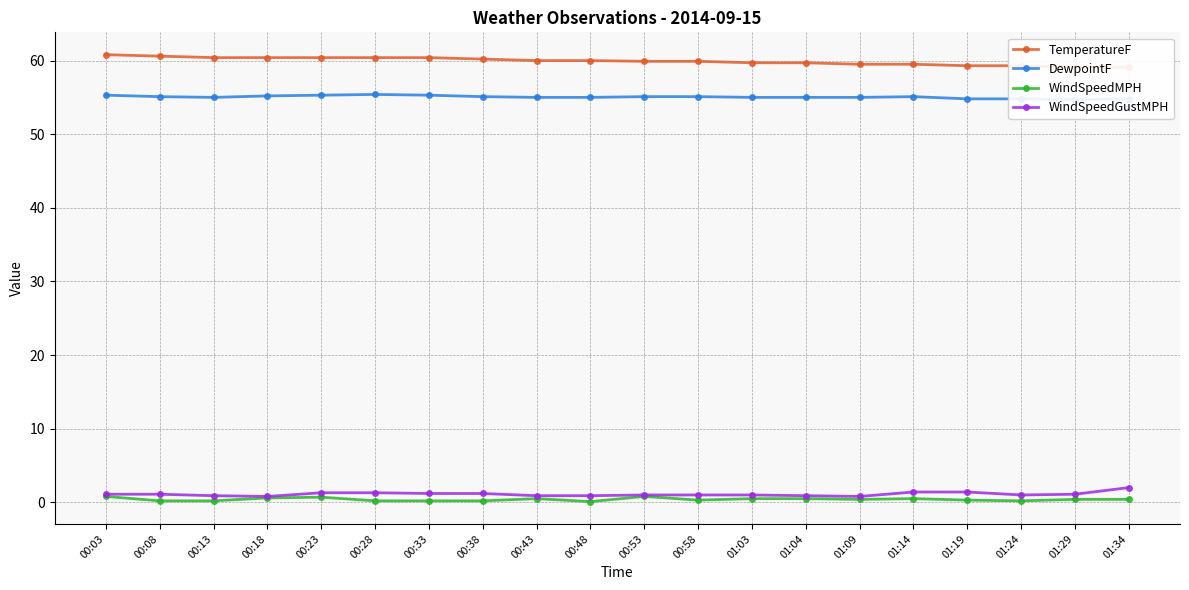

Does the chart display data point markers on the line(s)?

Yes